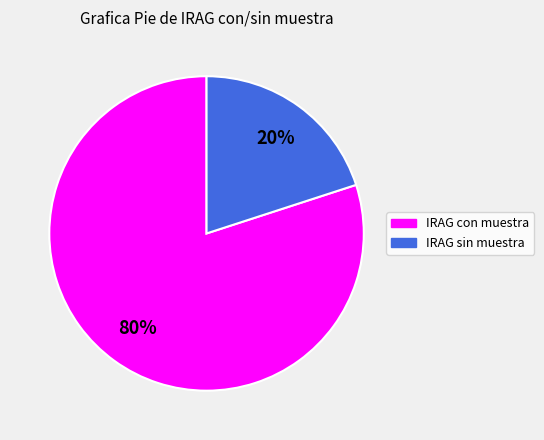

How many slices are in this pie chart?

2